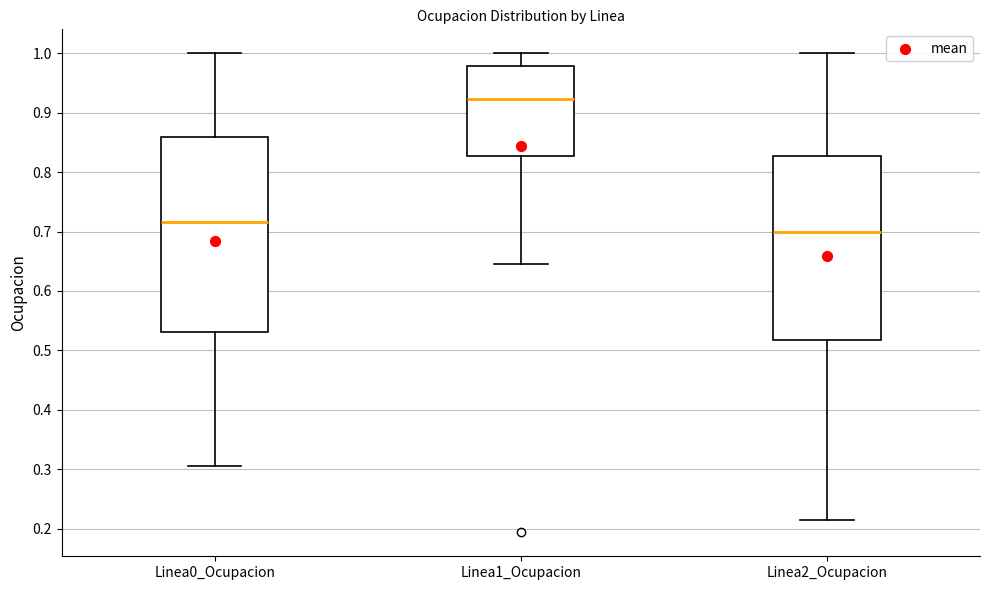

Where is the lower edge of the box for Linea0_Ocupacion on the y-axis? The values are not printed on the chart, so give them approximately, as read against the axis.

0.53